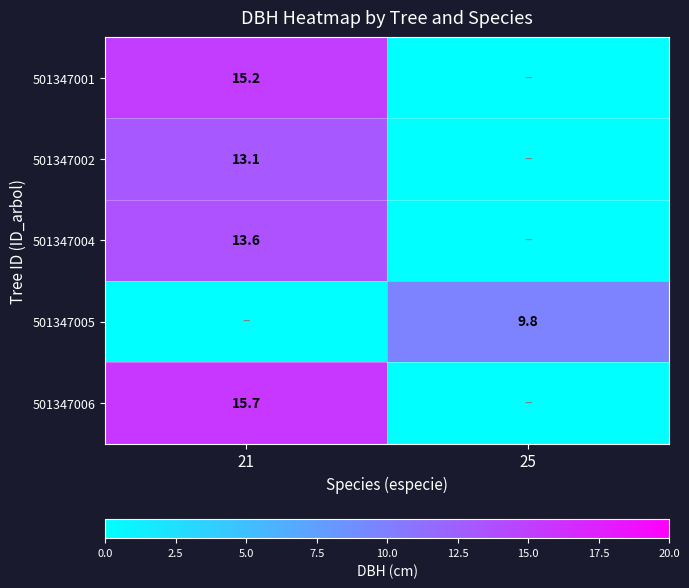

The value of 501347005 at 25 is 9.8. True or false?

True